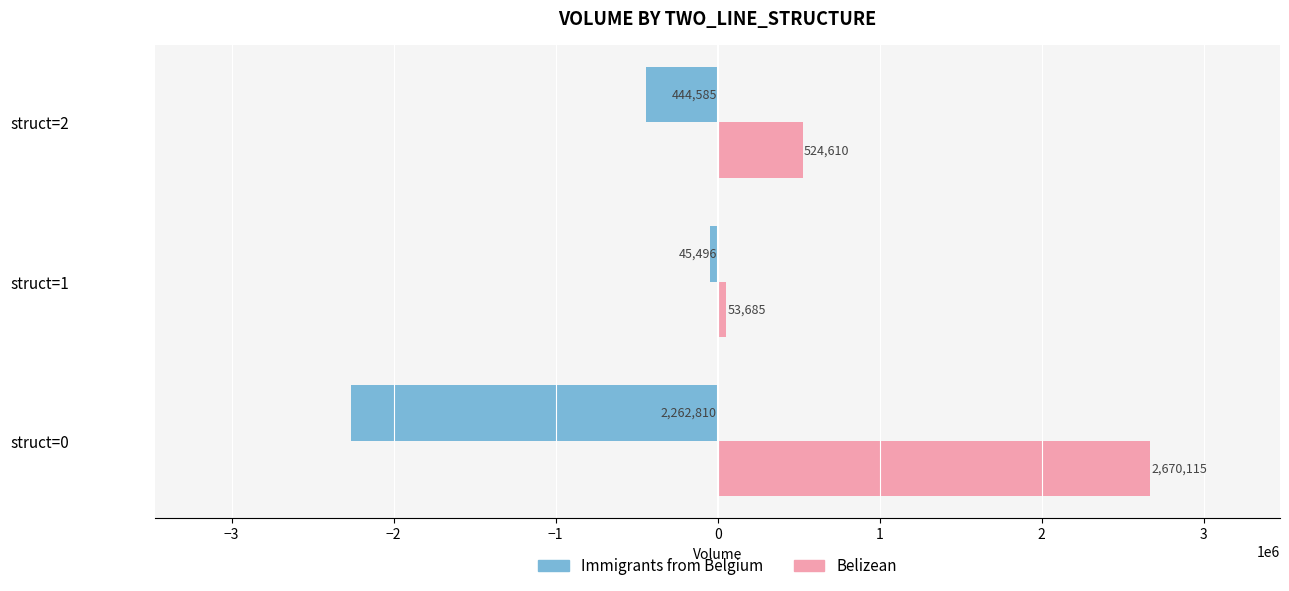

What value does the Immigrants from Belgium series have at struct=0?

-2262810